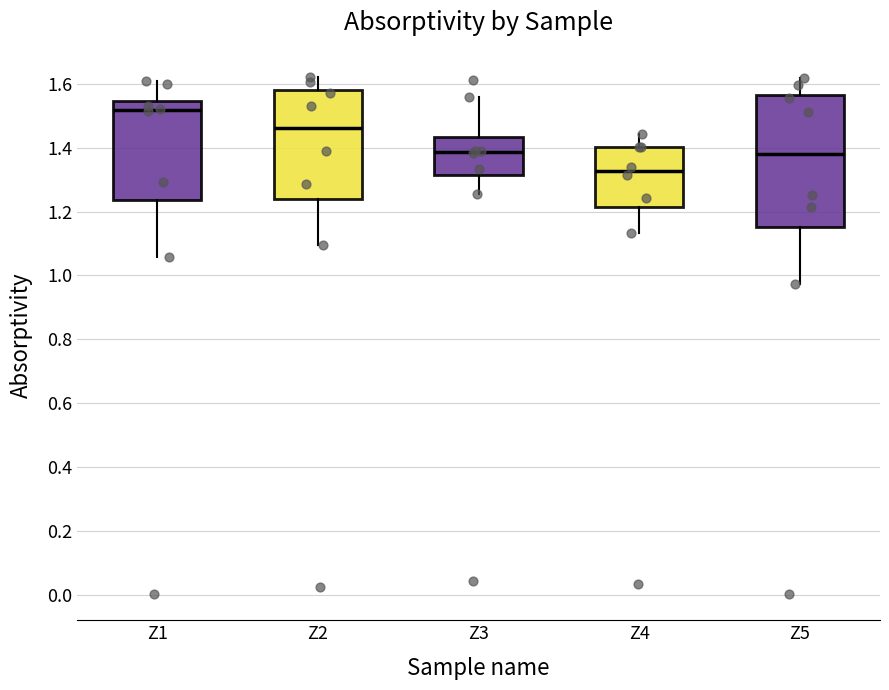

Which box is the tallest, from its lower edge to its upper edge?

Z5